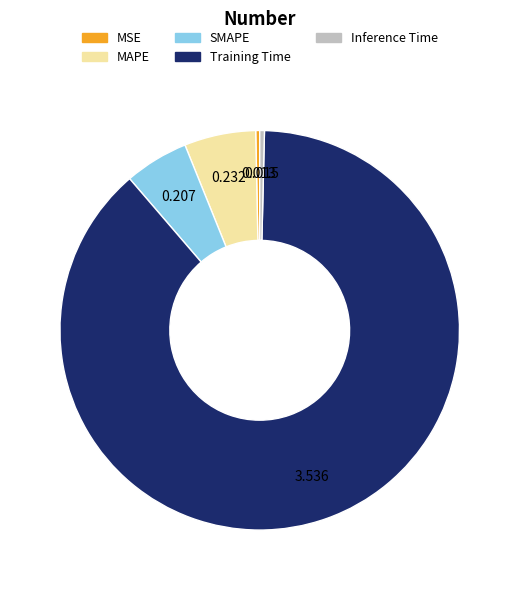

Which has a higher value, SMAPE or Training Time?

Training Time